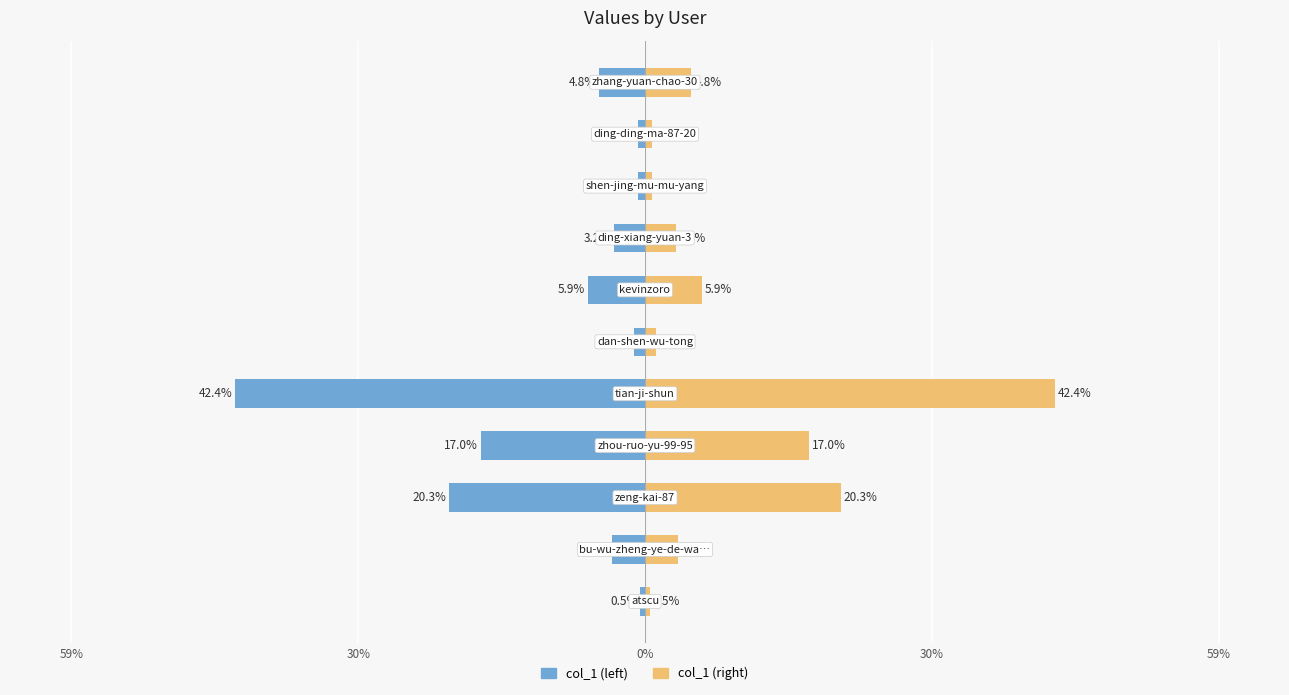

Reading left to right, extract all data points from this chart.

col_1 (left): -0.5	-3.4	-20.3	-17.0	-42.4	-1.1	-5.9	-3.2	-0.7	-0.7	-4.8
col_1 (right): 0.5	3.4	20.3	17.0	42.4	1.1	5.9	3.2	0.7	0.7	4.8